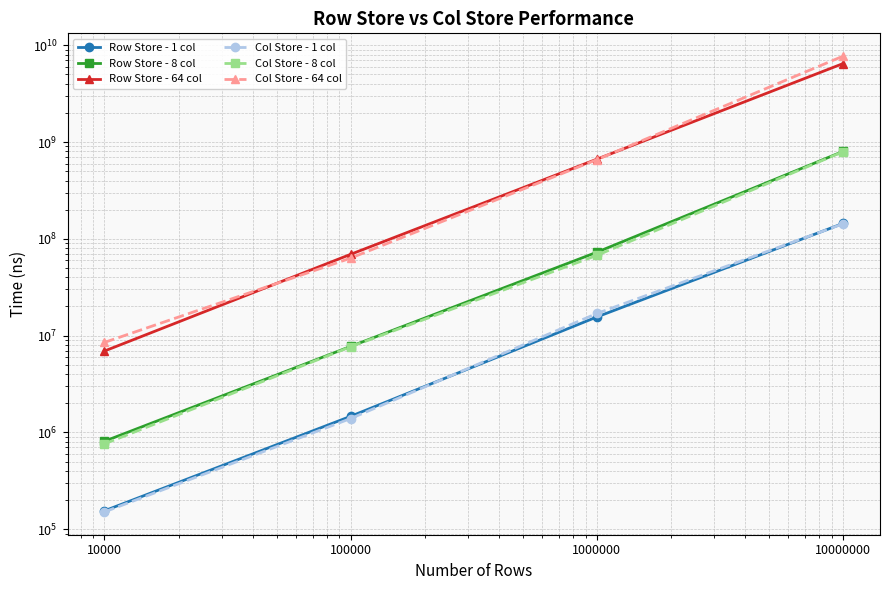

What is the sum of the Row Store - 64 col values at 100000 and 10000?

76105136